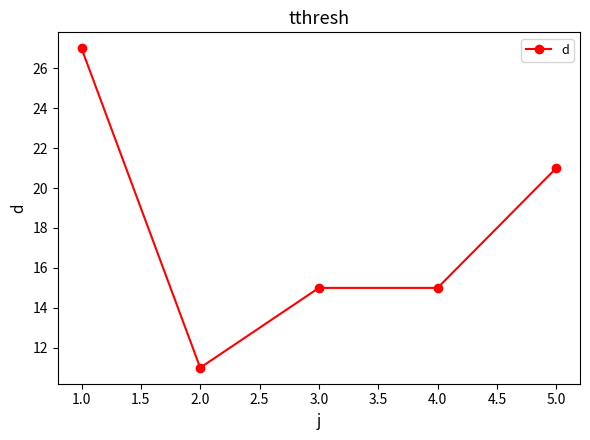

What is the label of the 1st point from the left?

1.0